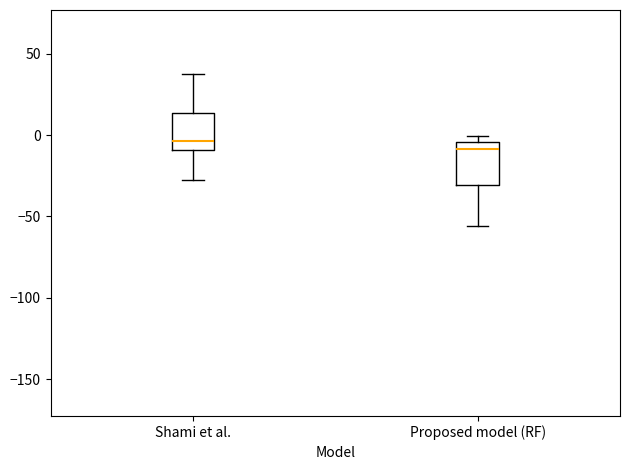

Where is the lower edge of the box for Shami et al. on the y-axis? The values are not printed on the chart, so give them approximately, as read against the axis.

-10